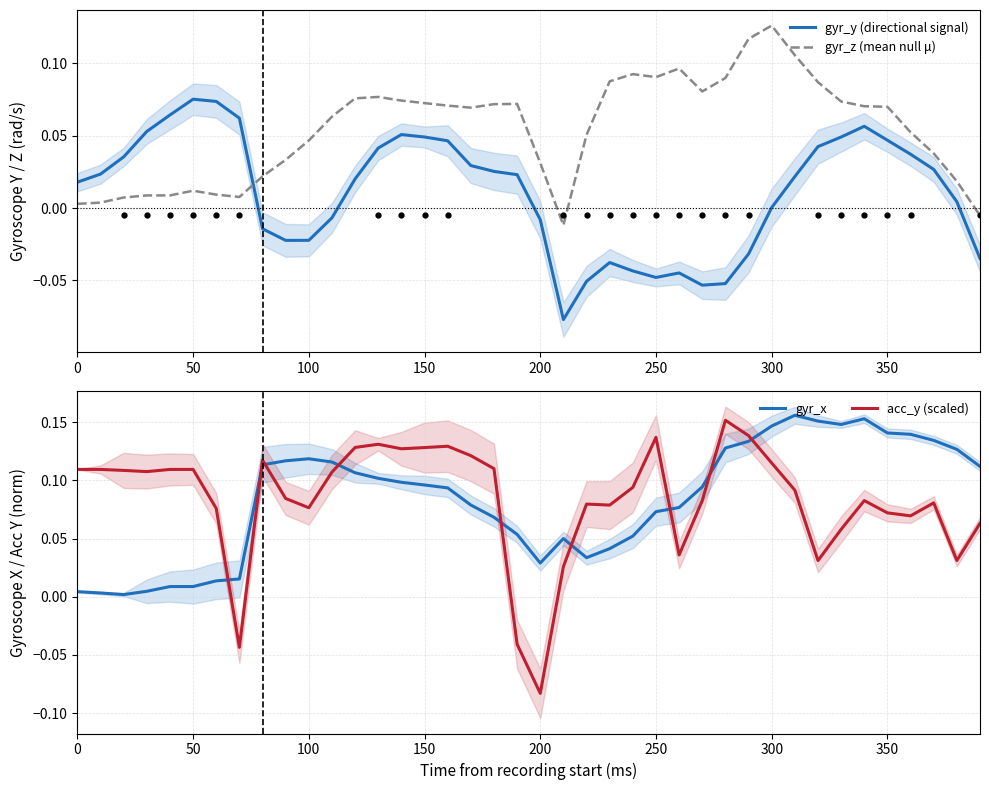

How many values in the acc_y (scaled) series exceed 0?

37